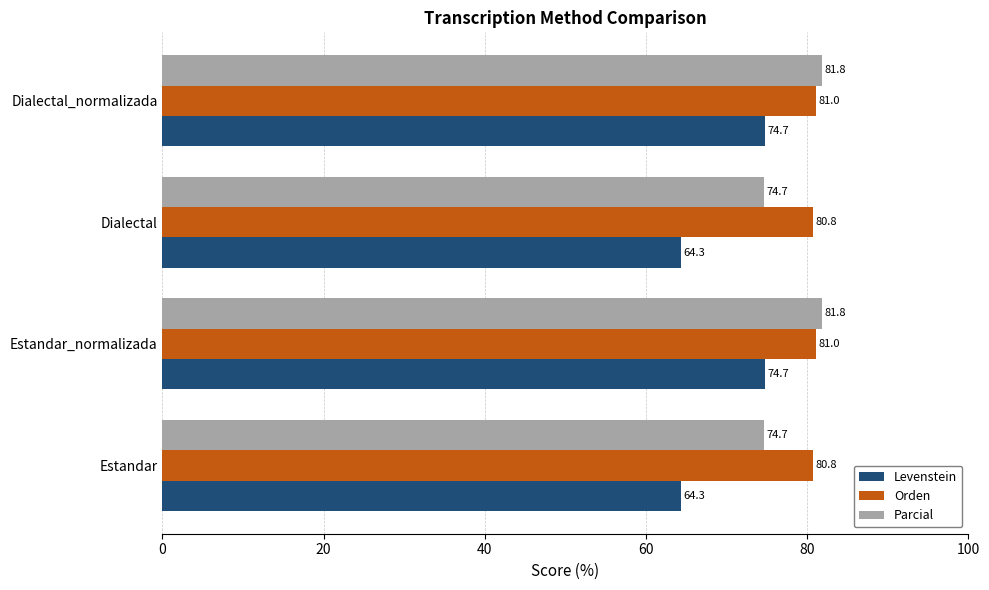

Read the Orden value at Estandar.

80.8